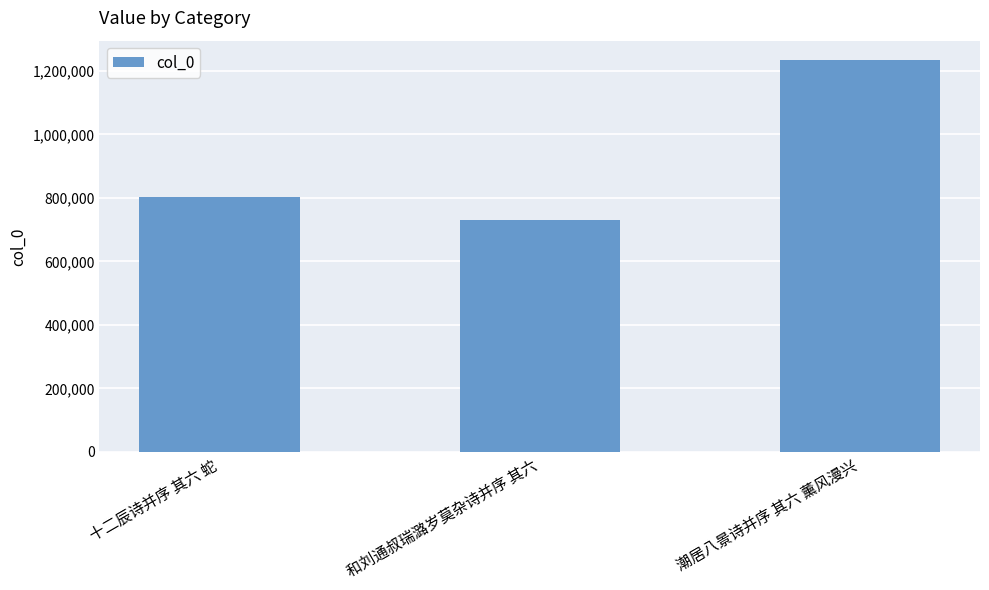

How many values are between 730770 and 1233717?

3